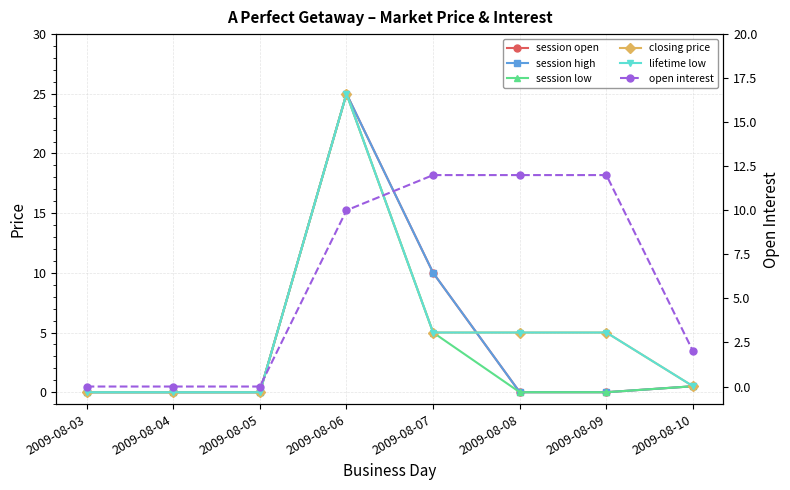

At which category does the chart reach its minimum across all series?

2009-08-03